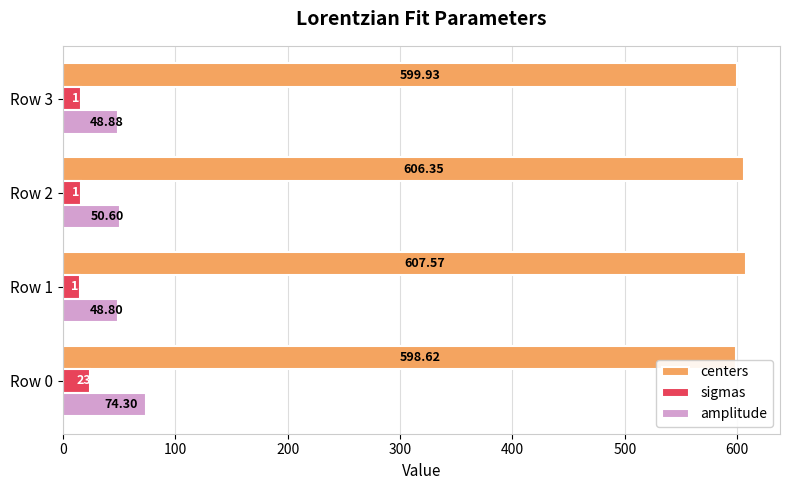

Rank the categories by sigmas value from highest to lowest.

Row 0, Row 2, Row 3, Row 1